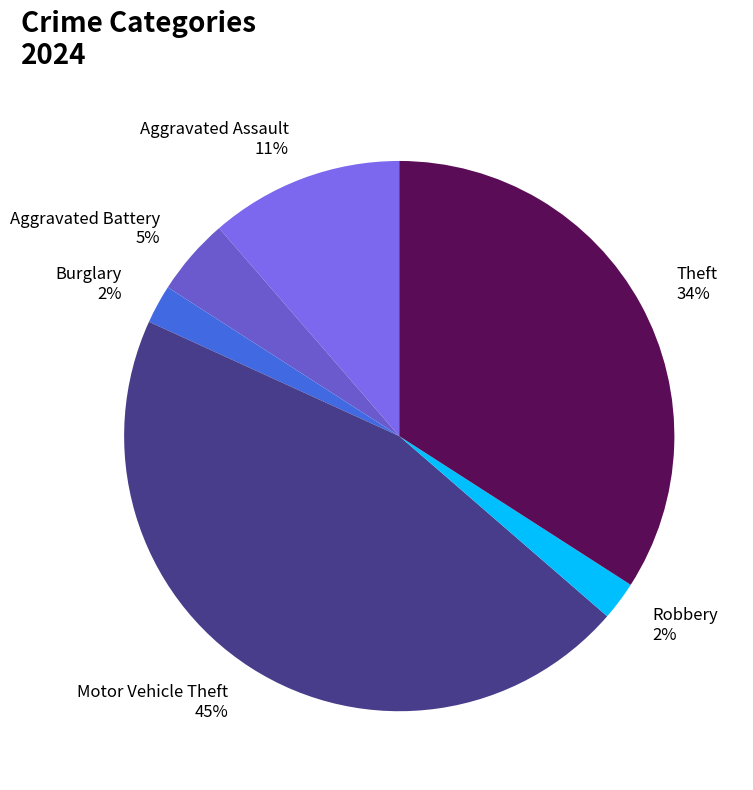

To the nearest percent, what percentage of the pie is Motor Vehicle Theft?

45%